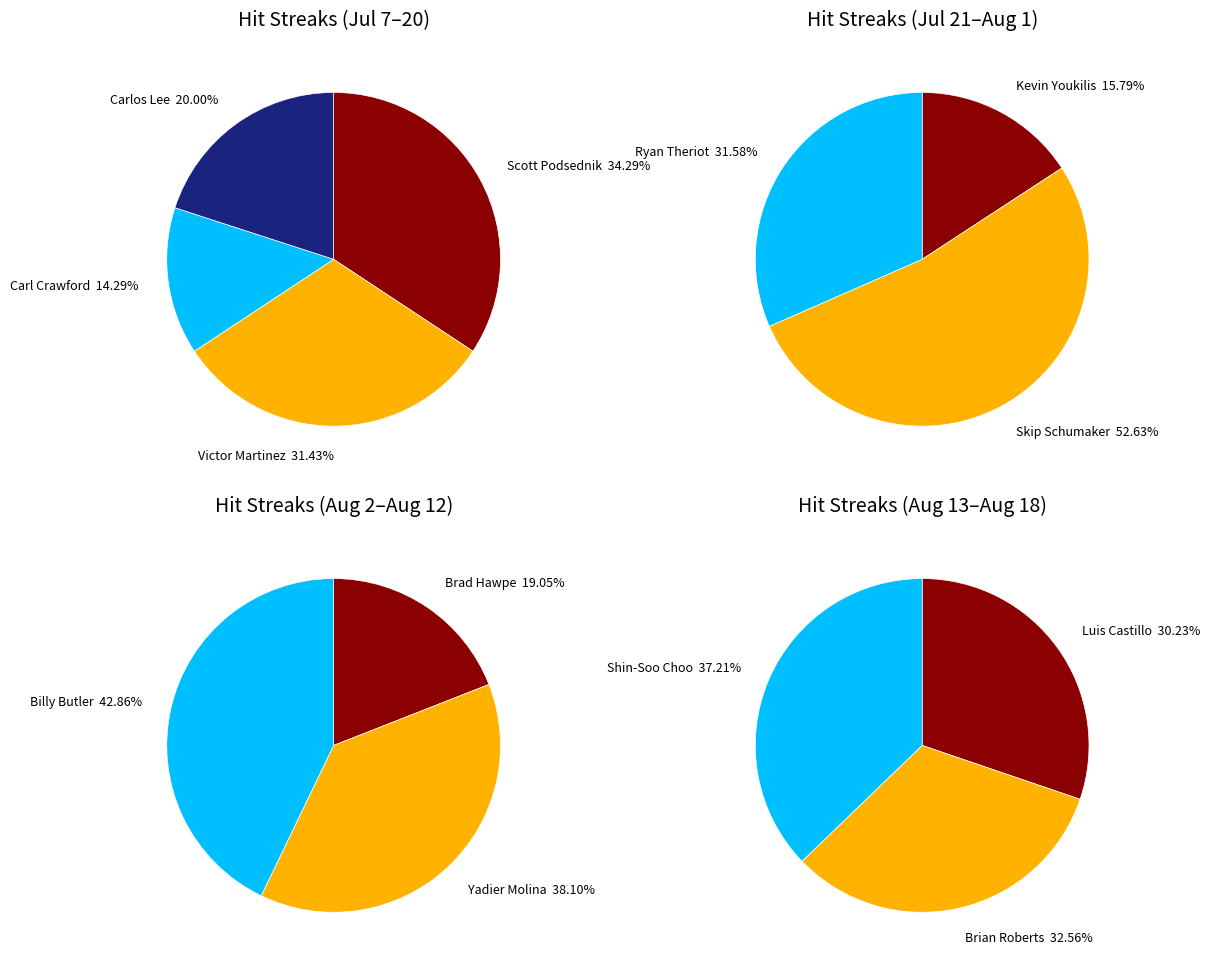

True or false: Brad Hawpe accounts for 1% of the total.

False